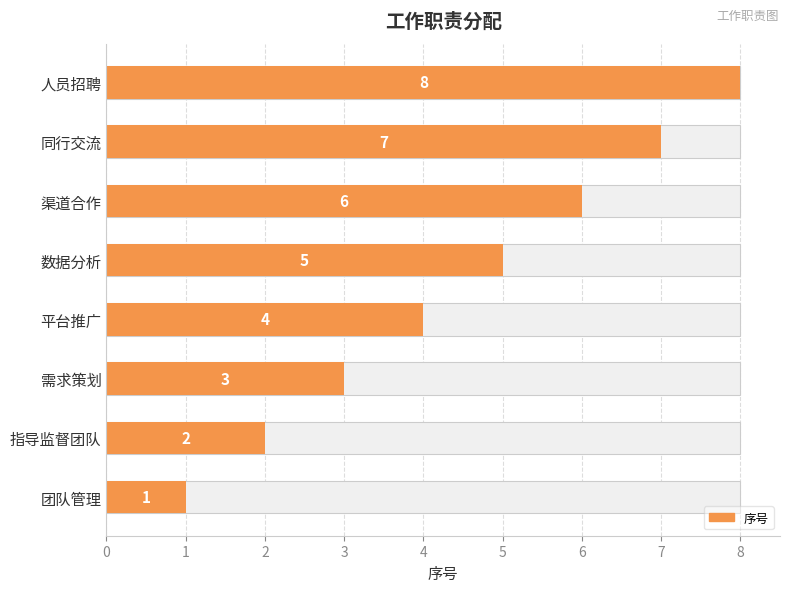

What is the ratio of the value at 指导监督团队 to the value at 团队管理?

2.0